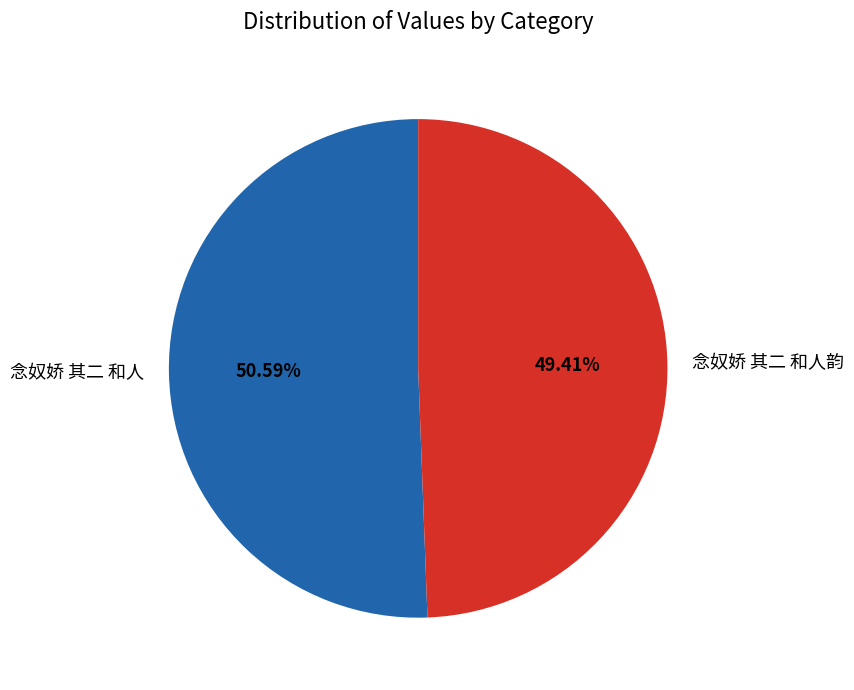

Which has a higher value, 念奴娇 其二 和人韵 or 念奴娇 其二 和人?

念奴娇 其二 和人